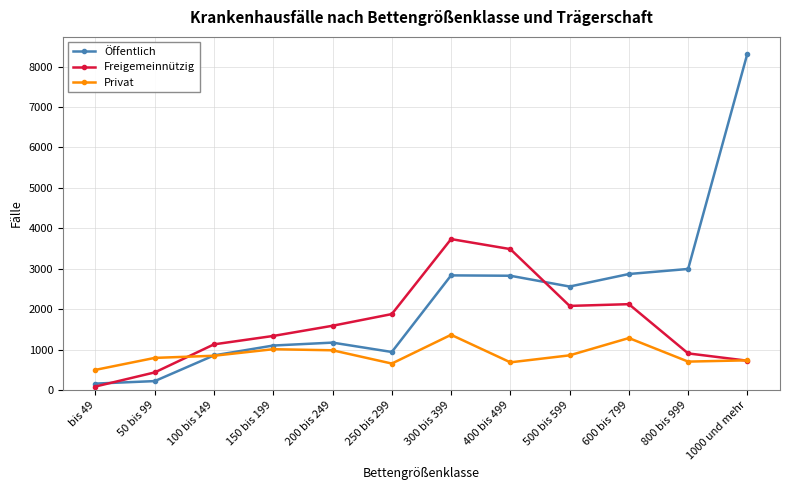

Which label corresponds to the smallest value in the chart?

bis 49